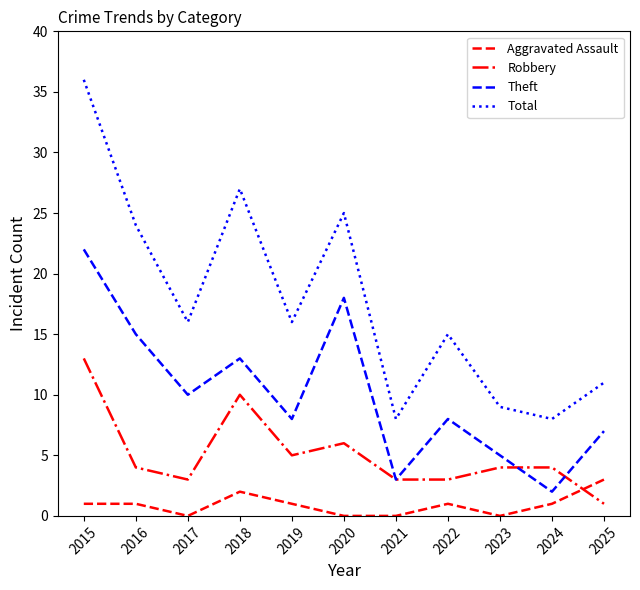

How many interior local valleys does the Total series have?

4